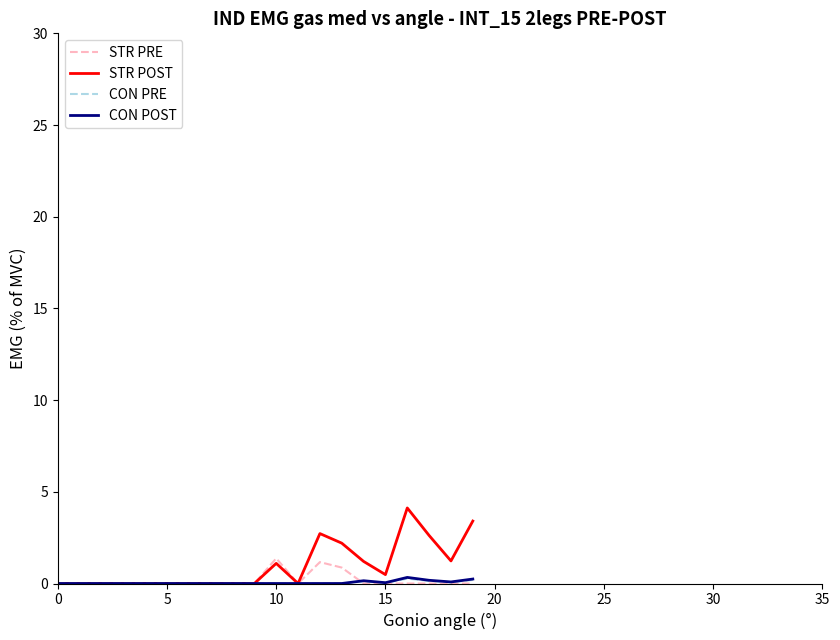

What is the maximum value for STR POST?

4.1